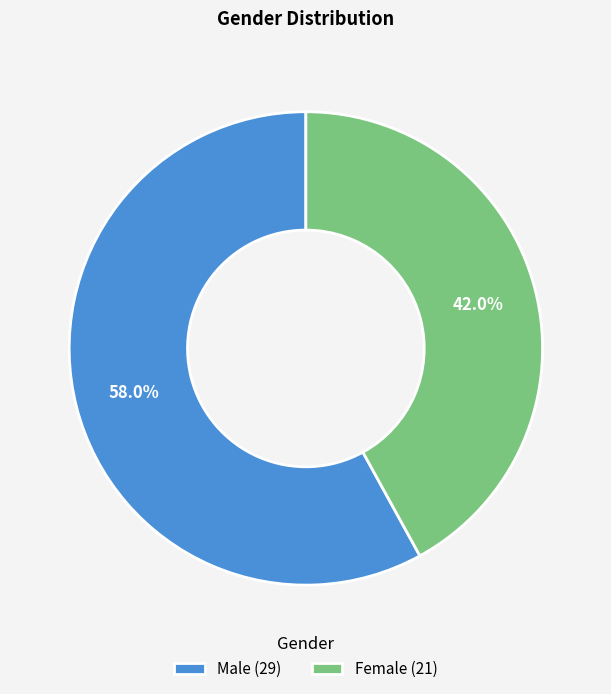

Which category accounts for the majority?

Male